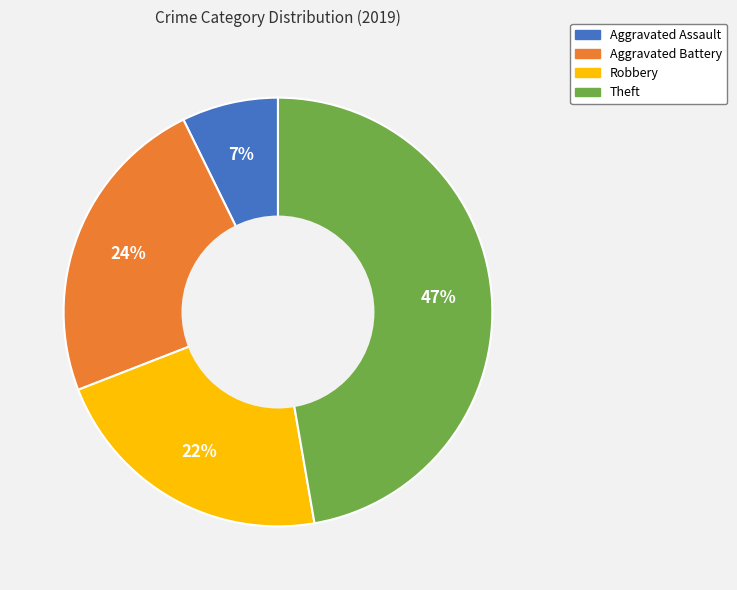

How many slices are in this pie chart?

4